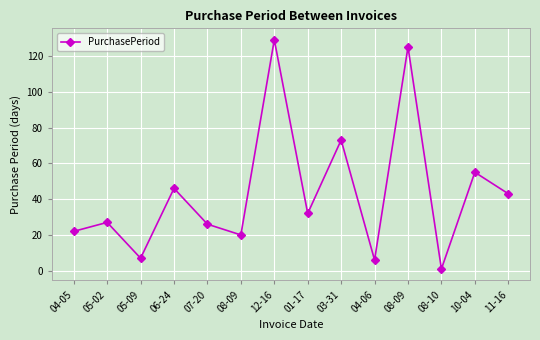

How many lines are shown in the chart?

1